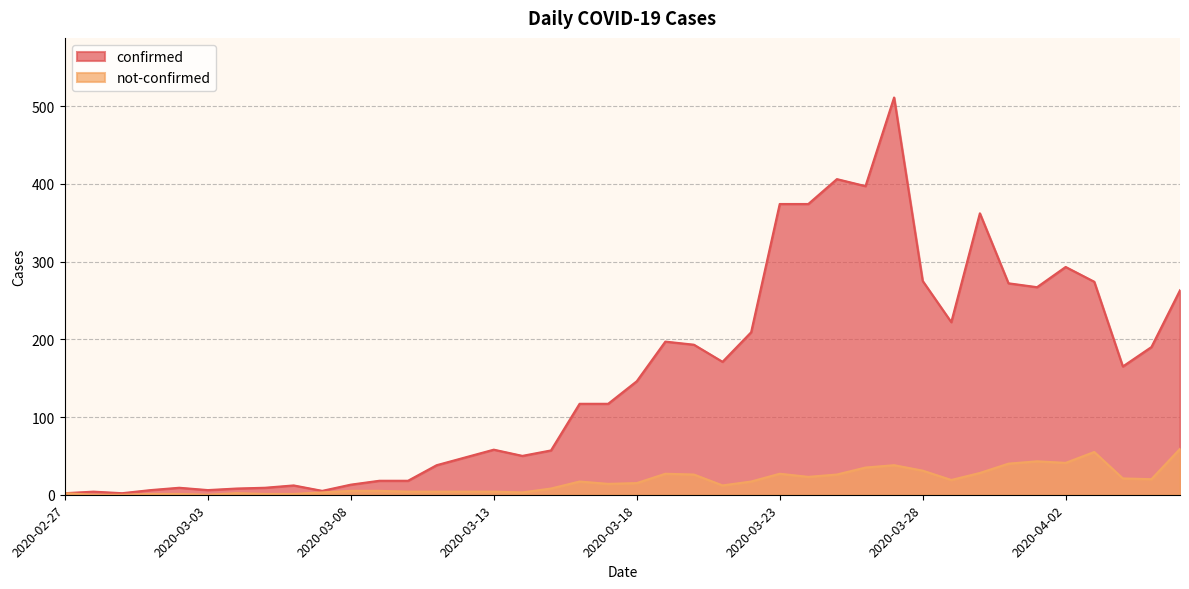

True or false: not-confirmed has a value of 65 at 2020-03-31.

False